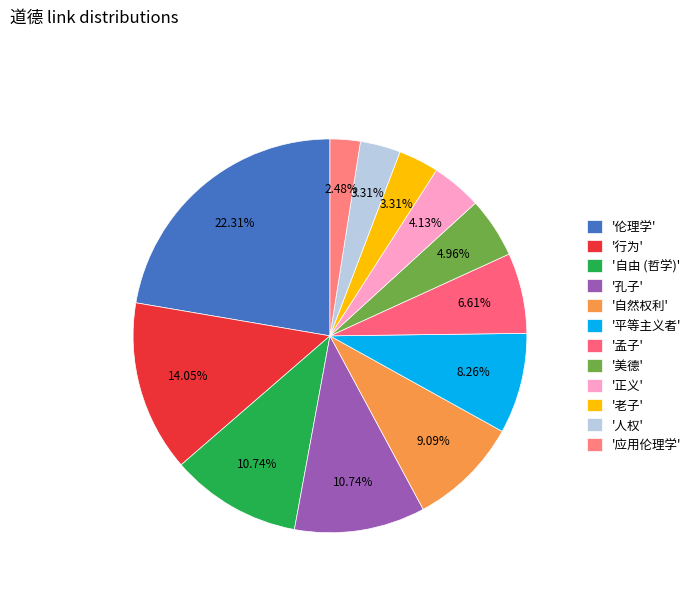

Count the number of slices in the pie.

12